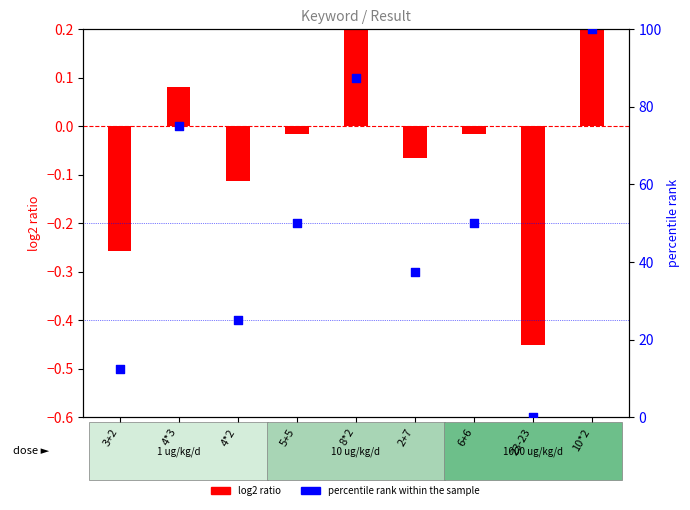

Which has a higher value, 4*2 or 10*2?

10*2